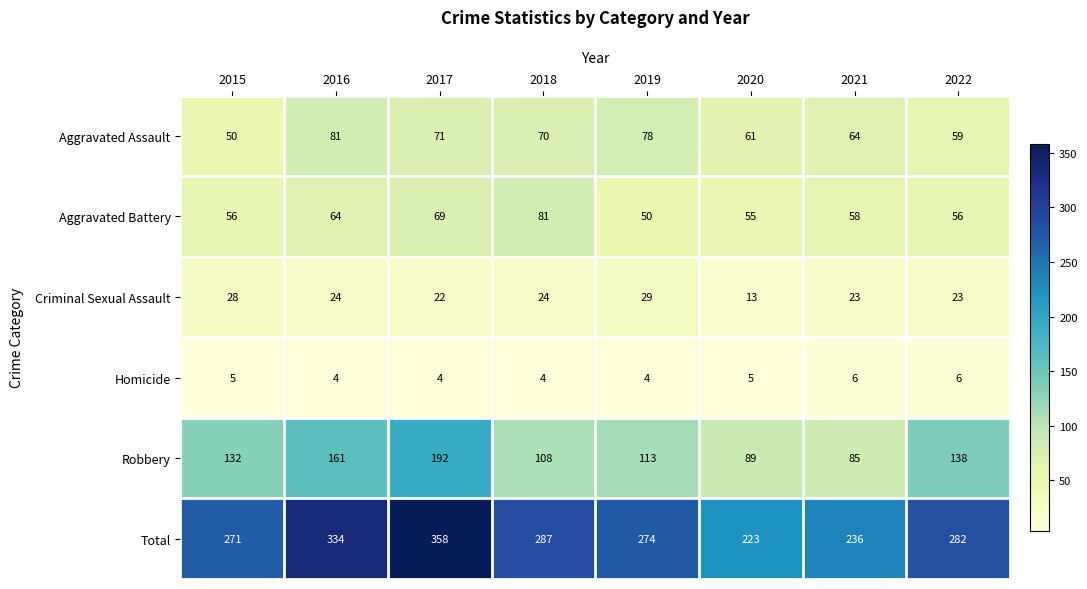

Which series changed the most between 2018 and 2019?

Aggravated Battery